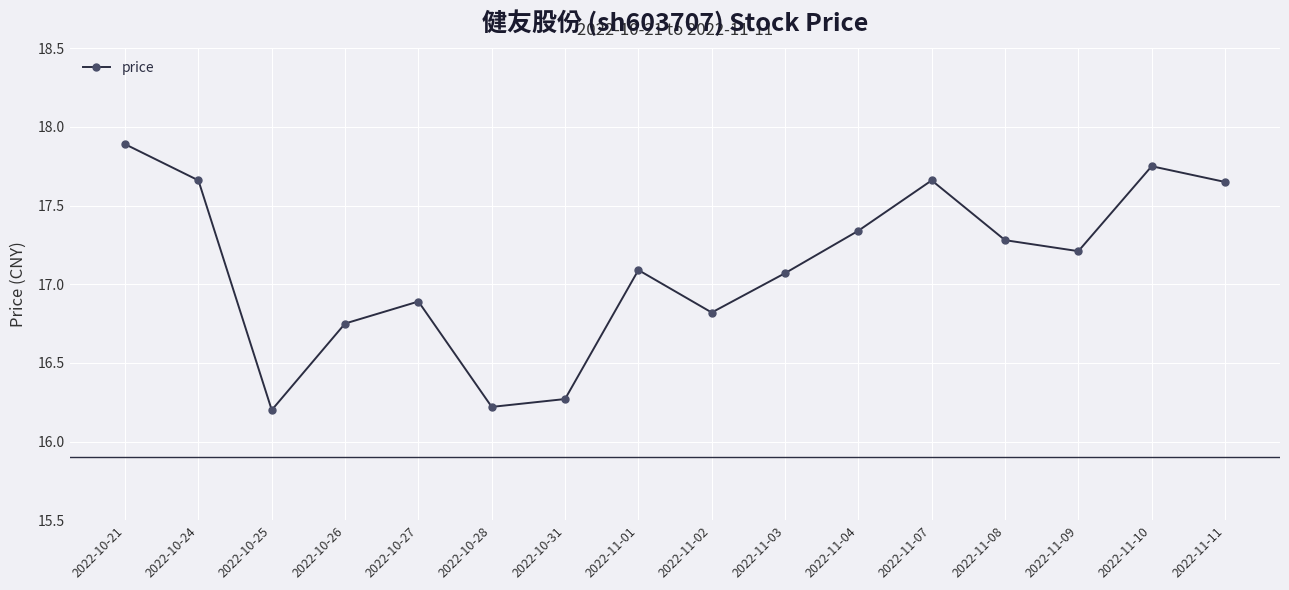

Where is the first local minimum?

2022-10-25